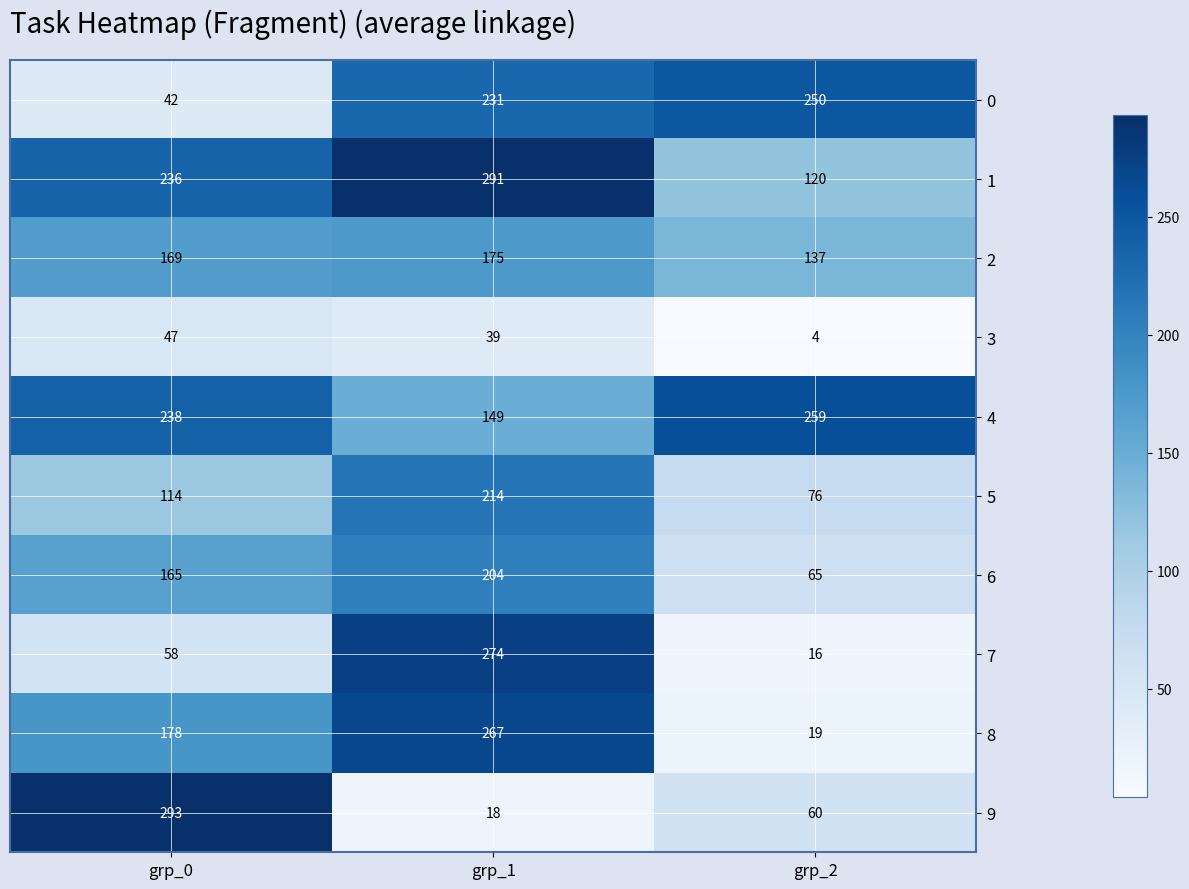

What value does the 4 series have at grp_2, to the nearest 5?

260